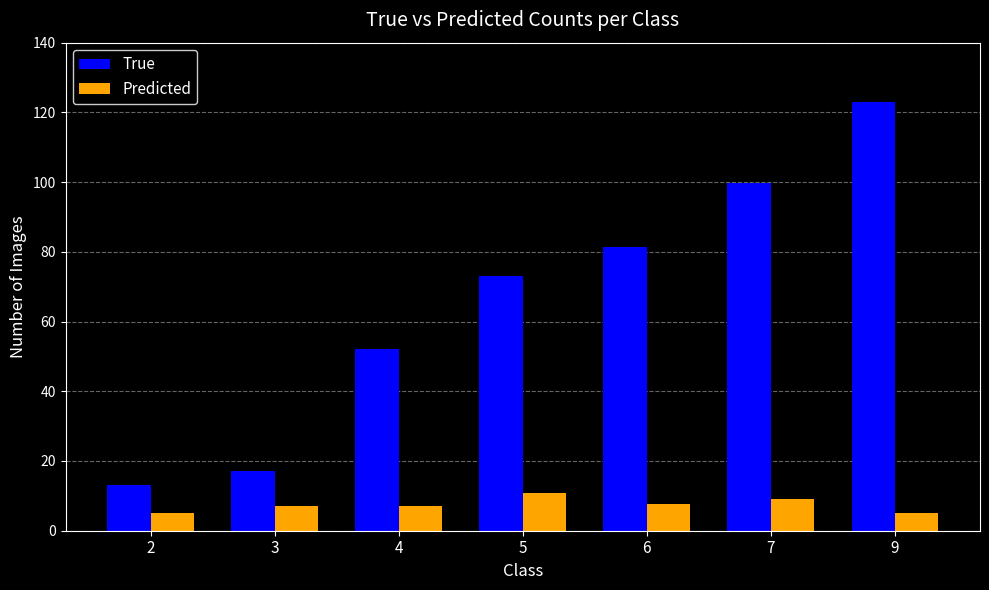

What is the total value across all series at 5?

83.8